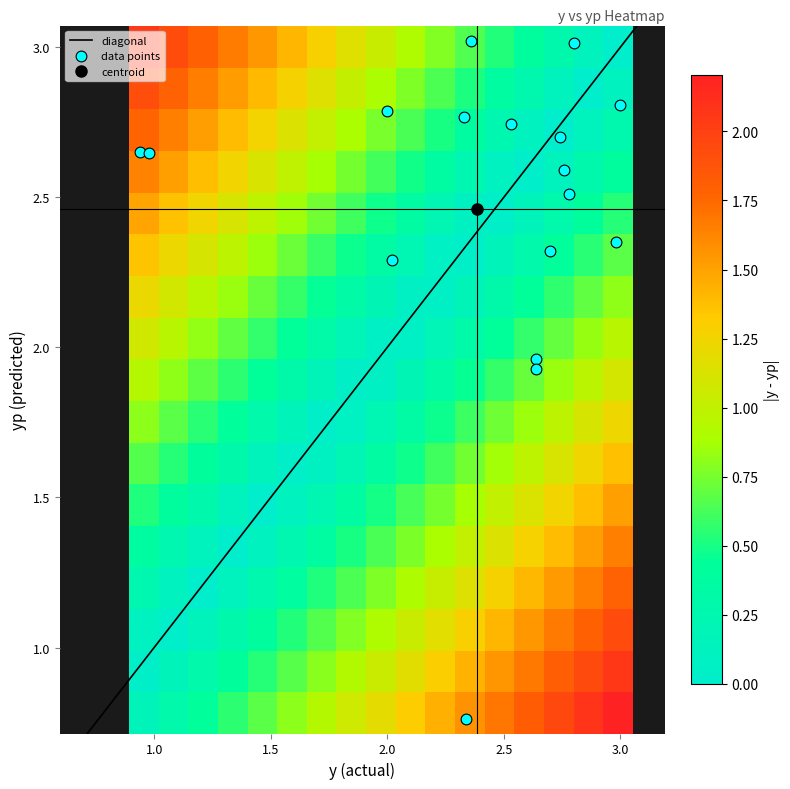

What is the difference between the maximum and minimum values?

2.3